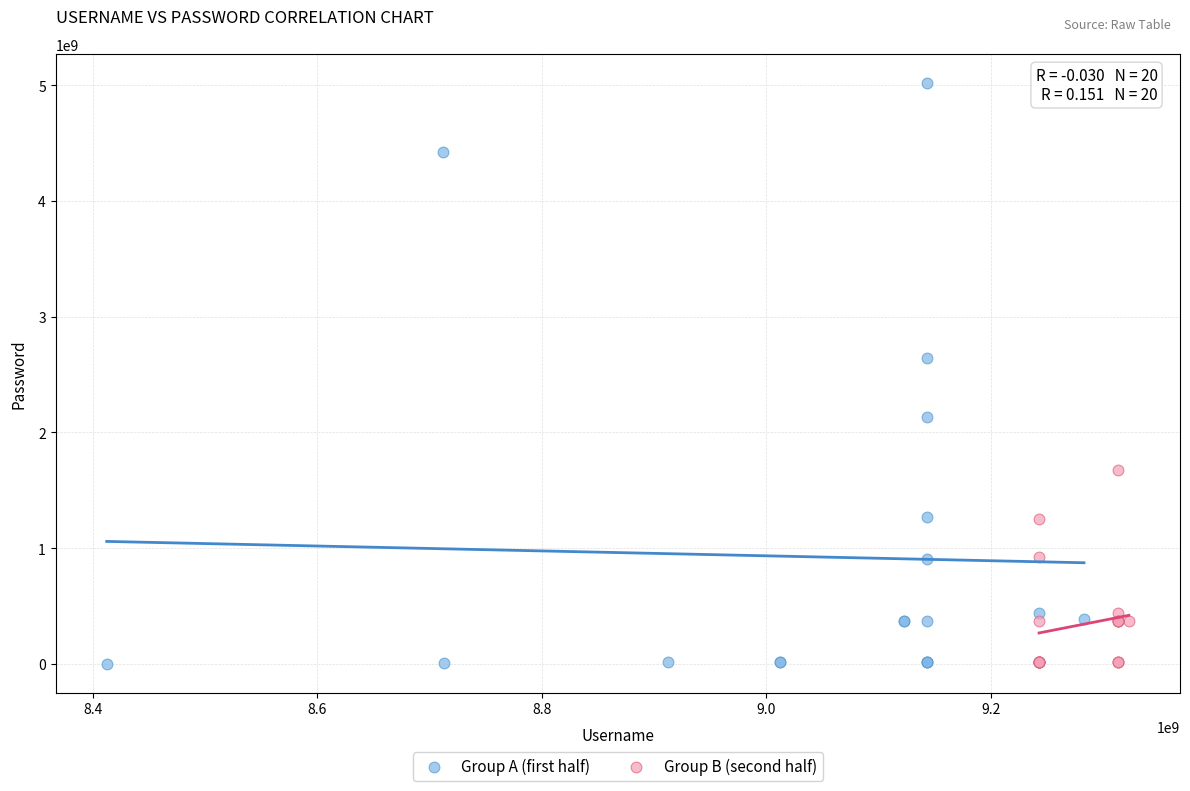

What are all the series names shown in the legend?

Group A (first half), Group B (second half)